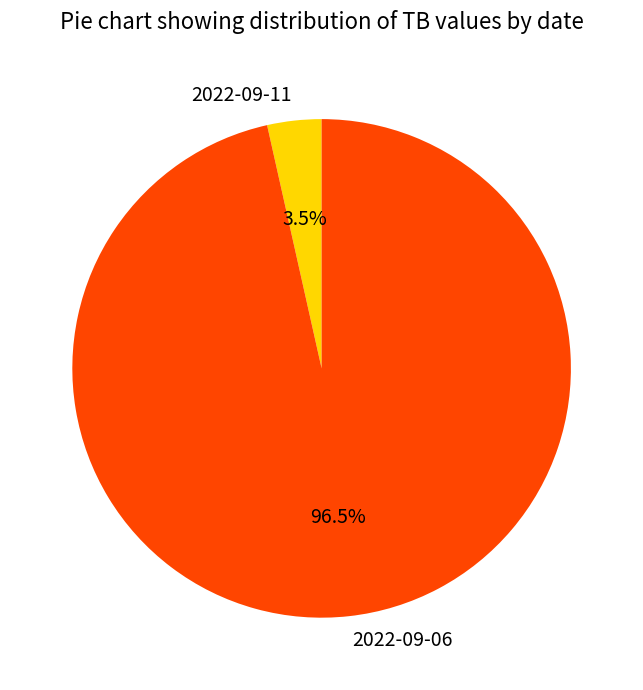

Rank the categories by value from lowest to highest.

2022-09-11, 2022-09-06